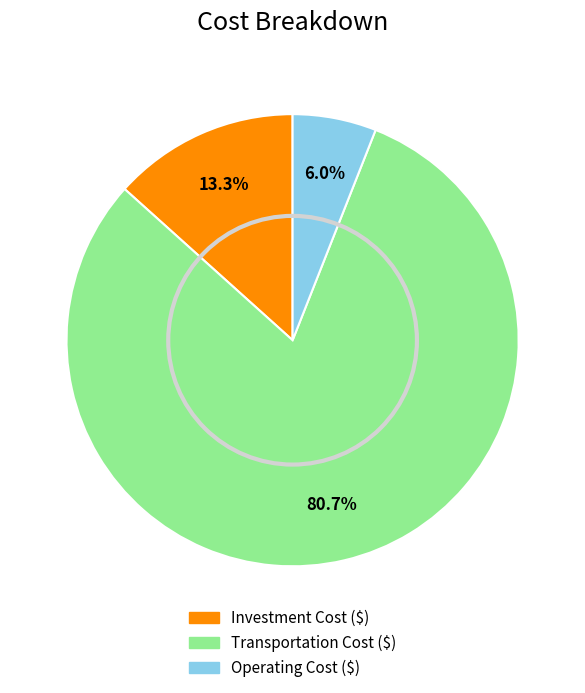

What percentage is the Investment Cost ($) slice, to the nearest percent?

13%